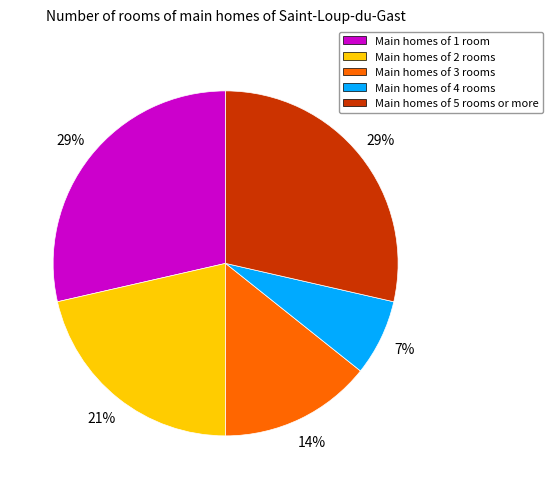

Is there a majority slice in this chart?

No